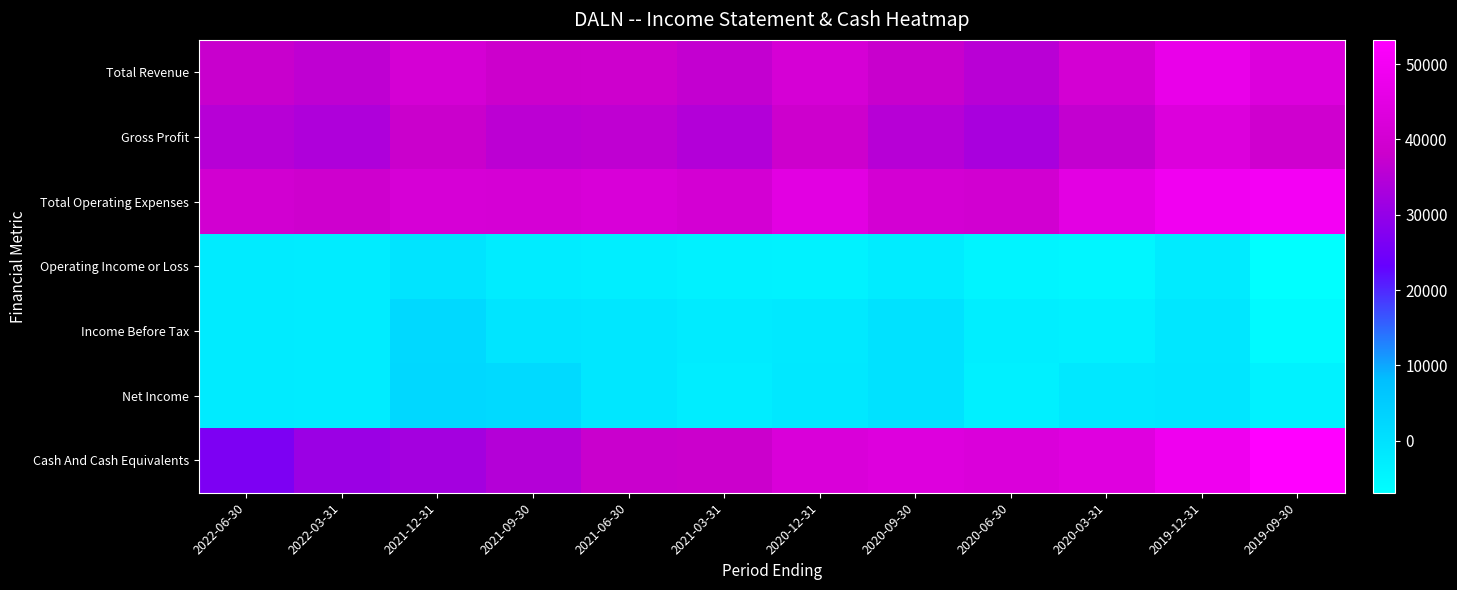

Reading left to right, extract all data points from this chart.

Total Revenue: 2022-06-30=37600	2022-03-31=36300	2021-12-31=40600	2021-09-30=38300	2021-06-30=38700	2021-03-31=36800	2020-12-31=40800	2020-09-30=37700	2020-06-30=35400	2020-03-31=40300	2019-12-31=46800	2019-09-30=43100
Gross Profit: 2022-06-30=35100	2022-03-31=33900	2021-12-31=37900	2021-09-30=35900	2021-06-30=36300	2021-03-31=34500	2020-12-31=38700	2020-09-30=35200	2020-06-30=33100	2020-03-31=37000	2019-12-31=43000	2019-09-30=39100
Total Operating Expenses: 2022-06-30=39900	2022-03-31=38800	2021-12-31=41200	2021-09-30=40900	2021-06-30=41700	2021-03-31=40500	2020-12-31=44800	2020-09-30=40200	2020-06-30=39800	2020-03-31=45100	2019-12-31=49200	2019-09-30=50000
Operating Income or Loss: 2022-06-30=-2300	2022-03-31=-2500	2021-12-31=-600	2021-09-30=-2600	2021-06-30=-3000	2021-03-31=-3700	2020-12-31=-4000	2020-09-30=-2500	2020-06-30=-4400	2020-03-31=-4800	2019-12-31=-2400	2019-09-30=-6900
Income Before Tax: 2022-06-30=-2300	2022-03-31=-2500	2021-12-31=2000	2021-09-30=-800	2021-06-30=-1400	2021-03-31=-2400	2020-12-31=-1800	2020-09-30=-300	2020-06-30=-3000	2020-03-31=-3400	2019-12-31=-1400	2019-09-30=-5800
Net Income: 2022-06-30=-2400	2022-03-31=-2600	2021-12-31=2100	2021-09-30=1600	2021-06-30=-1500	2021-03-31=-2800	2020-12-31=-1700	2020-09-30=-100	2020-06-30=-3400	2020-03-31=-1600	2019-12-31=-1100	2019-09-30=-4000
Cash And Cash Equivalents: 2022-06-30=26600	2022-03-31=30900	2021-12-31=32400	2021-09-30=34700	2021-06-30=37800	2021-03-31=38100	2020-12-31=42000	2020-09-30=43200	2020-06-30=42300	2020-03-31=43900	2019-12-31=48600	2019-09-30=53200